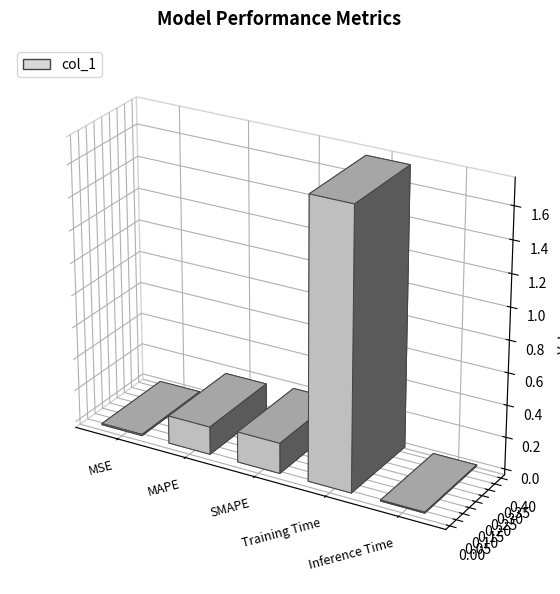

The chart shows a value of 0.0 at Inference Time. True or false?

False